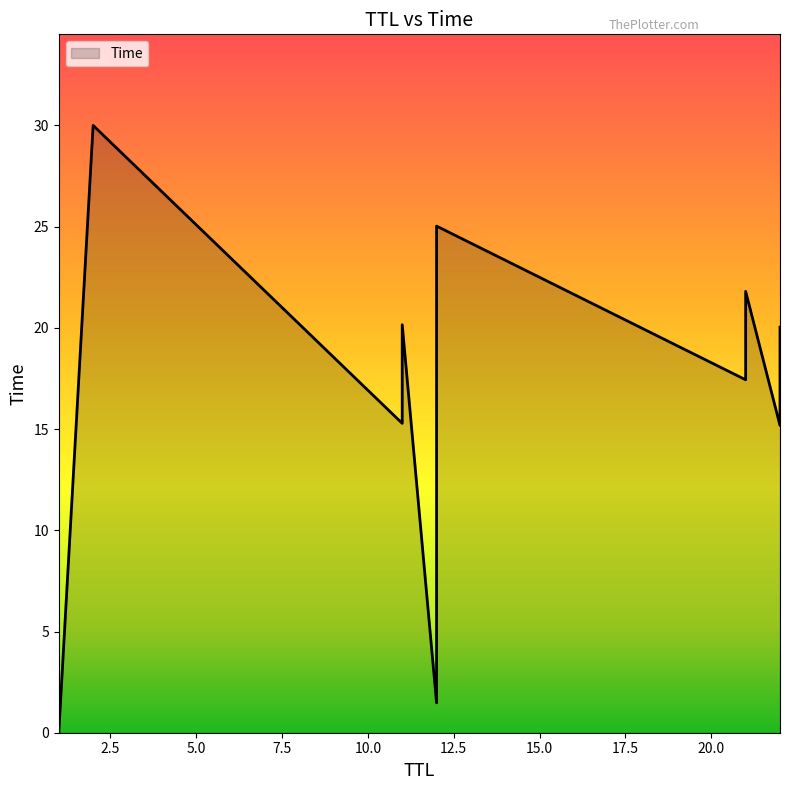

What is the sum of the values at 11 and 11?

35.4